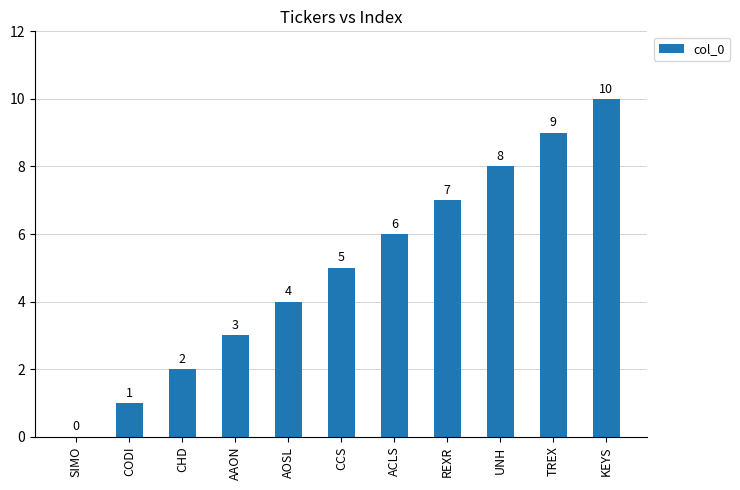

Reading left to right, what are all the values shown in this chart?

SIMO=0	CODI=1	CHD=2	AAON=3	AOSL=4	CCS=5	ACLS=6	REXR=7	UNH=8	TREX=9	KEYS=10